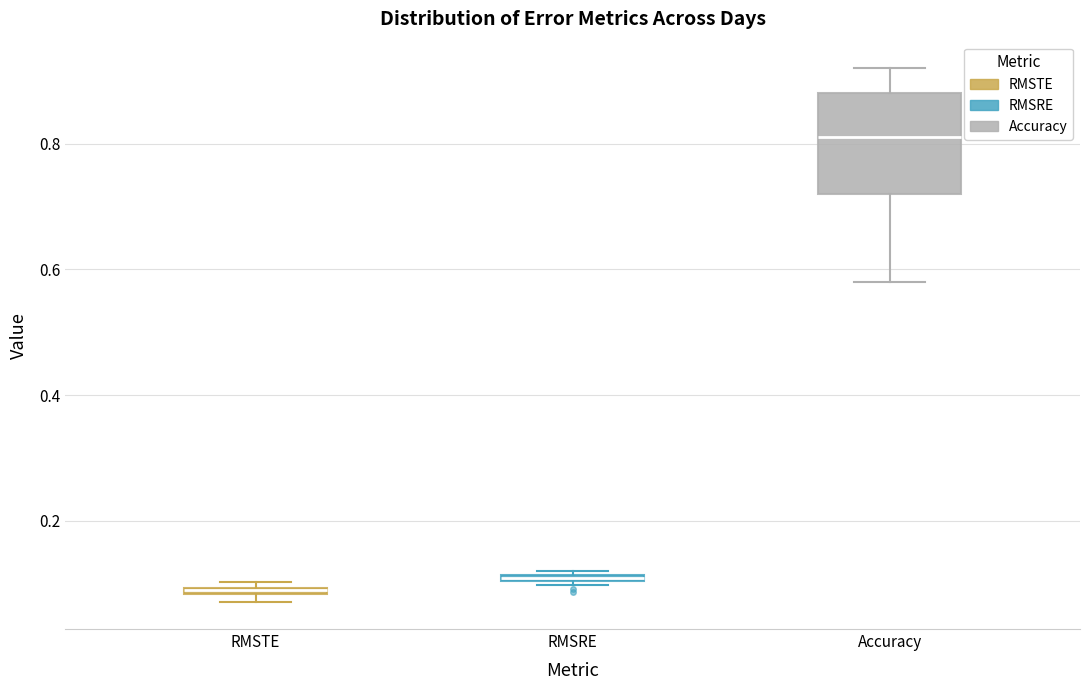

Which box is the tallest, from its lower edge to its upper edge?

Accuracy